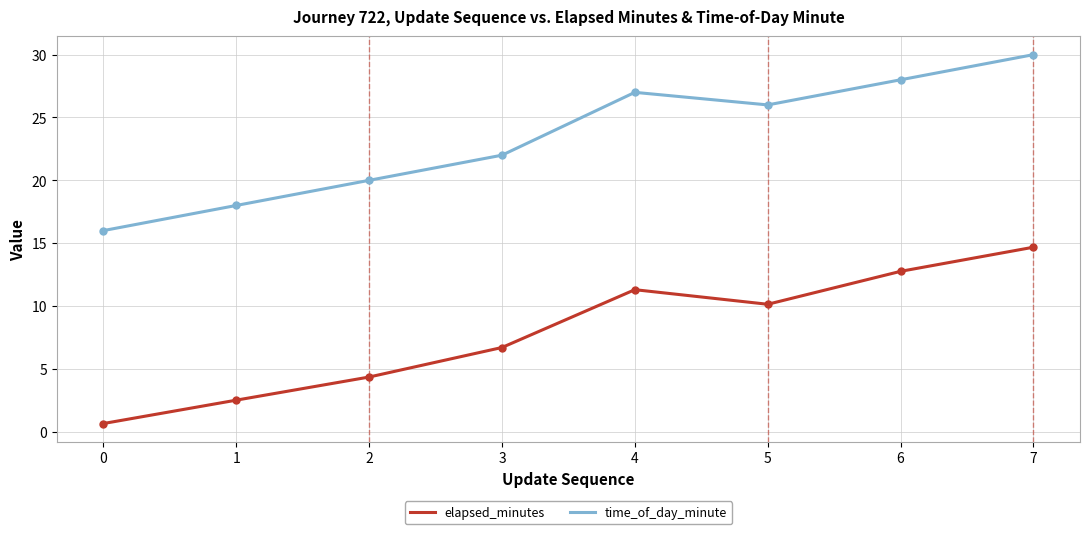

List the labels in order of time_of_day_minute value, smallest first.

0, 1, 2, 3, 5, 4, 6, 7